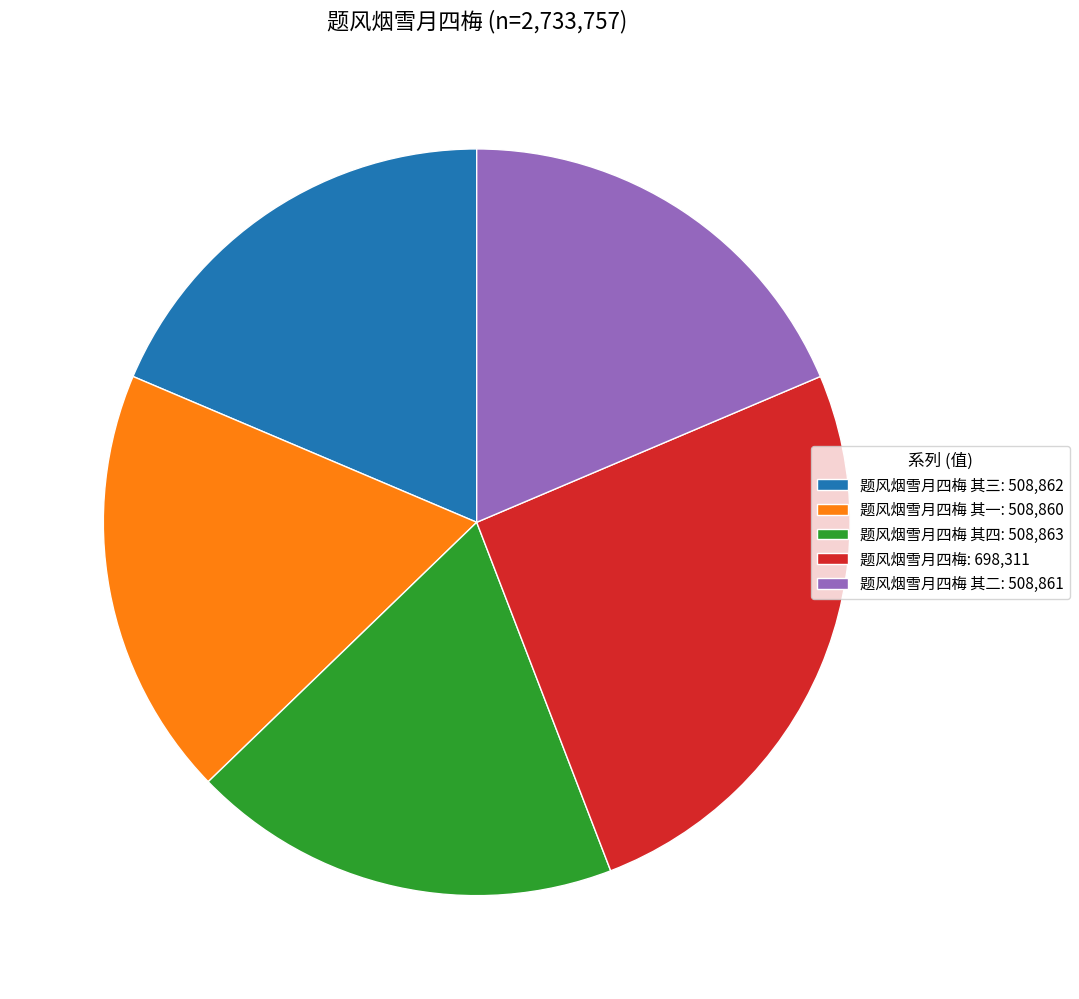

What is the ratio of the value at 题风烟雪月四梅 其三: 508,862 to the value at 题风烟雪月四梅 其四: 508,863?

1.0